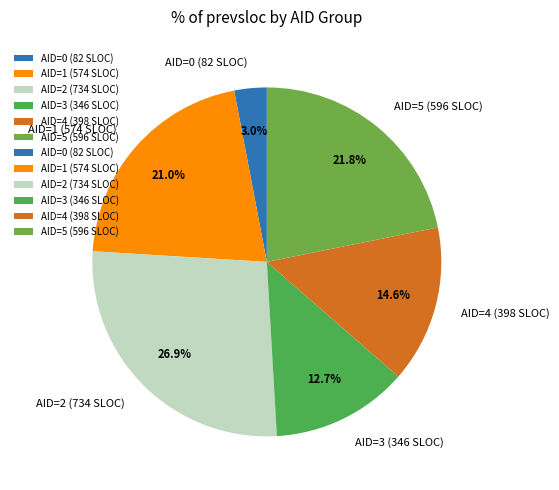

Between AID=2 and AID=1, which is larger?

AID=2